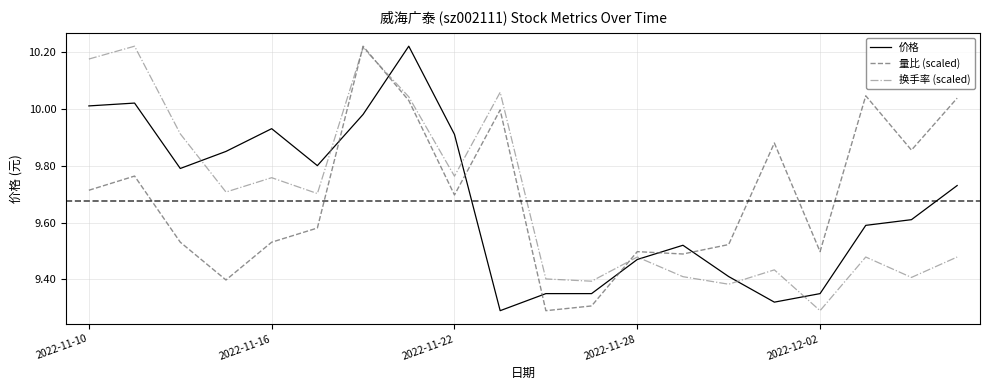

How many times do 量比 (scaled) and 价格 cross each other?

7